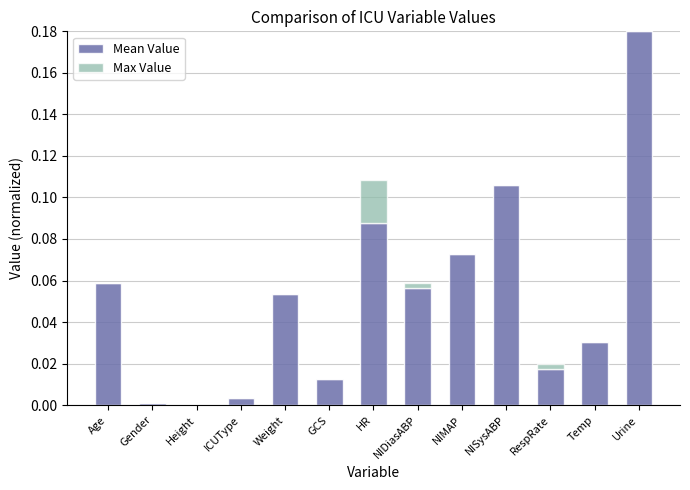

Are the bars horizontal?

No